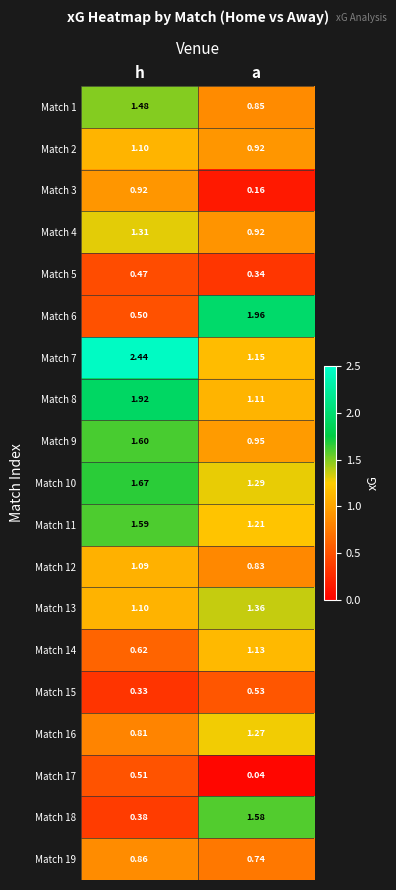

Is the value of Match 12 at a greater than the value of Match 1 at a?

No